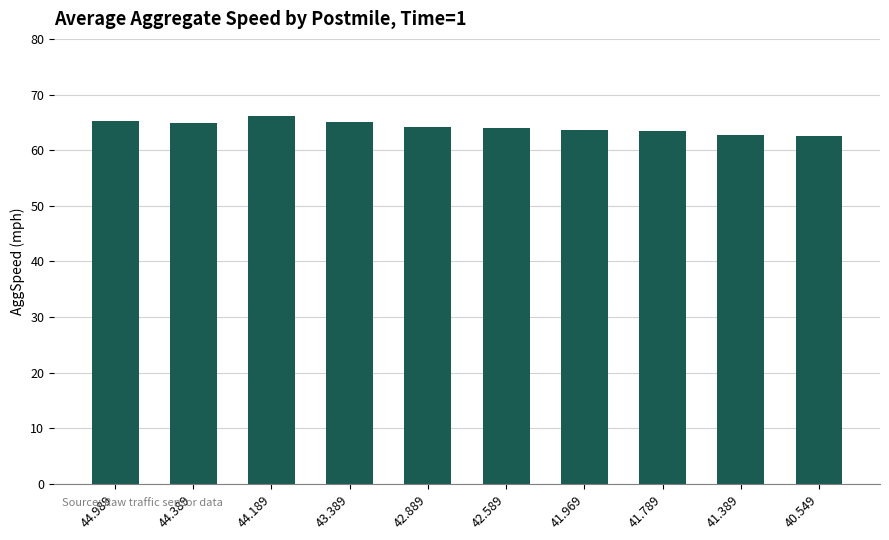

How many distinct data groups are displayed?

1